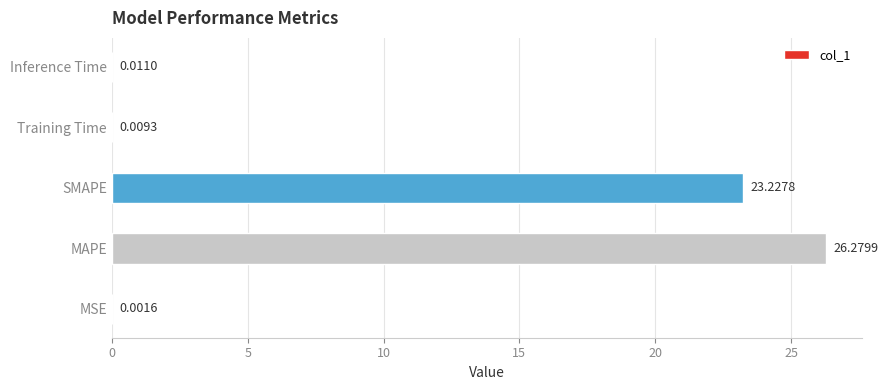

Which label corresponds to the largest value in the chart?

MAPE